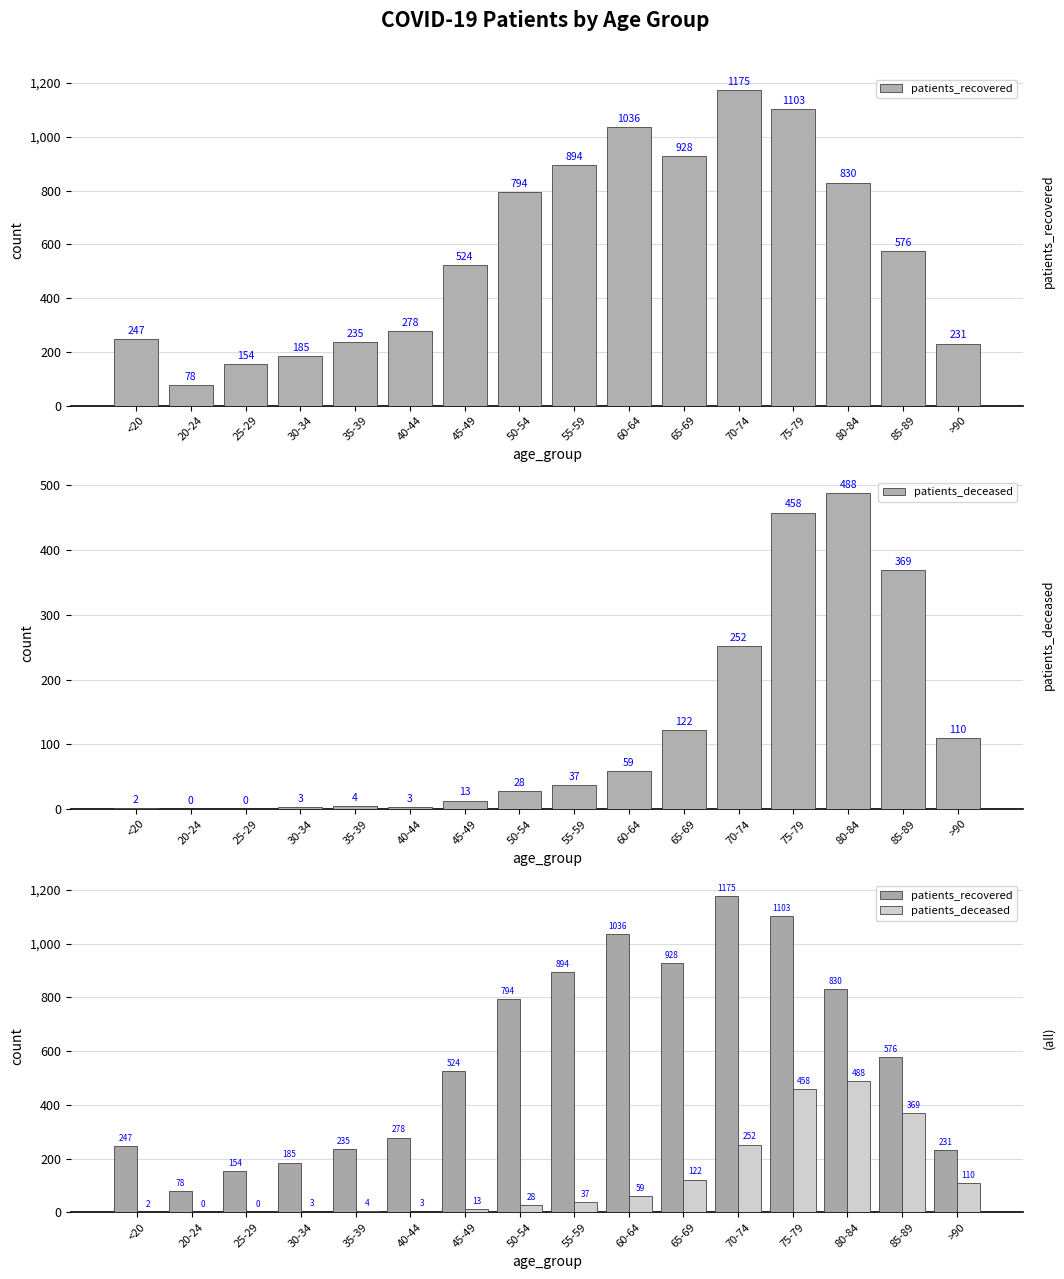

What is the sum of all patients_recovered values?

9268